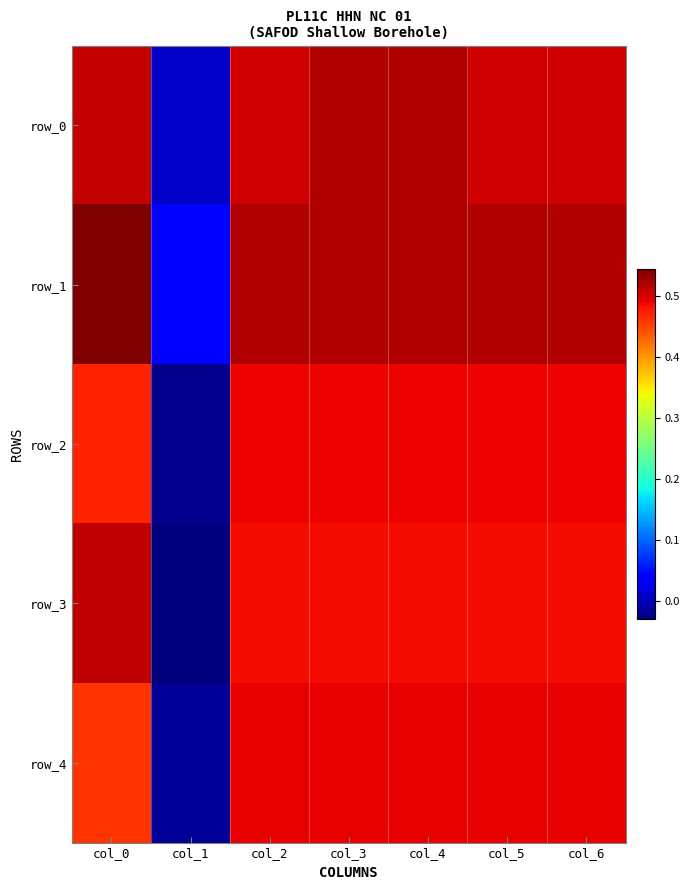

What is the sum of the row_1 values at col_2 and col_5?

1.0